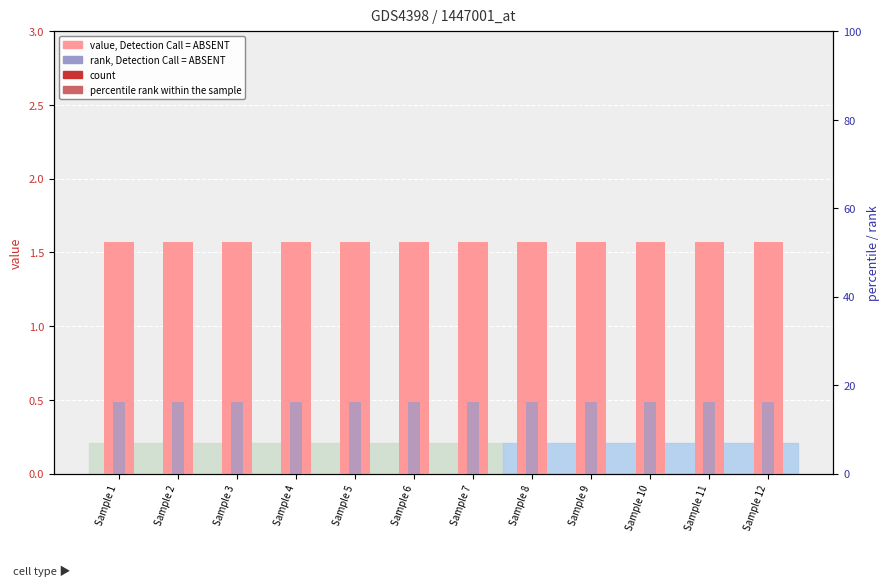

How many groups of bars are there?

12